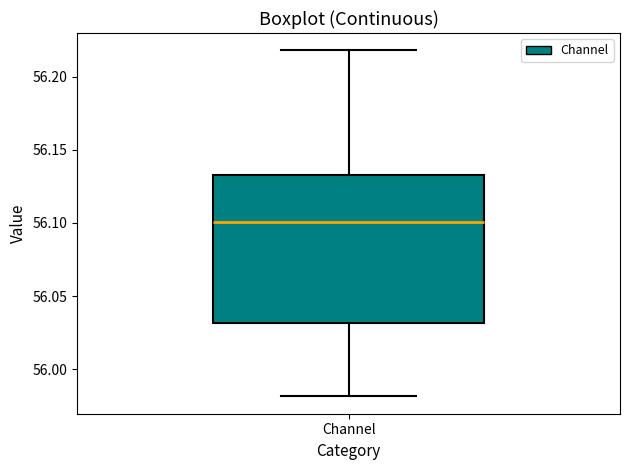

Where does the lower whisker of the box for Channel end on the y-axis? The values are not printed on the chart, so give them approximately, as read against the axis.

55.980